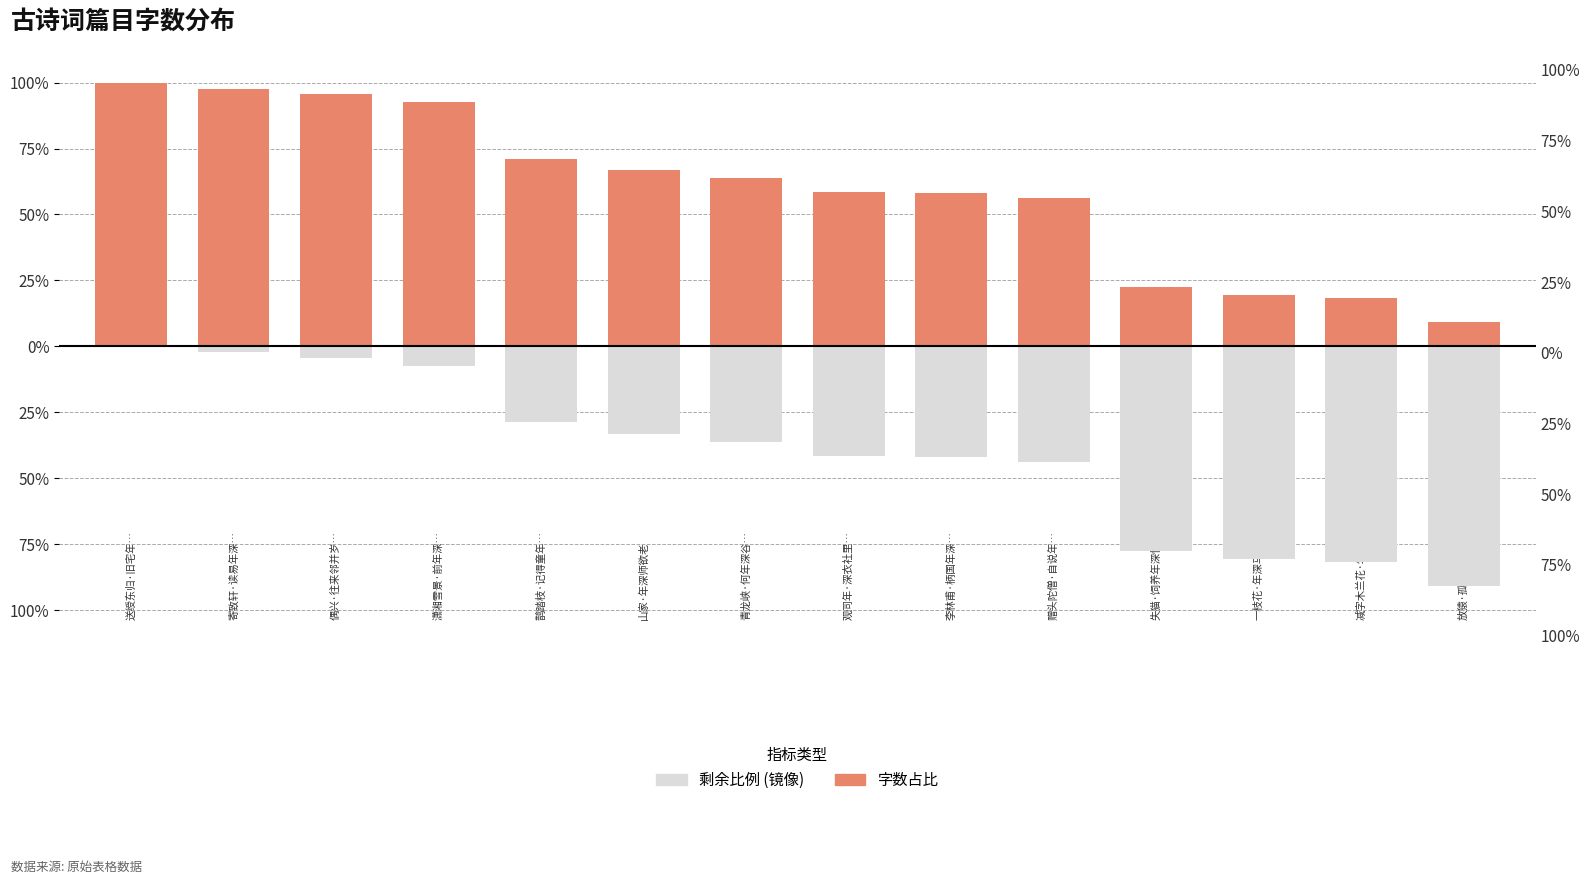

Does the chart contain stacked bars?

No